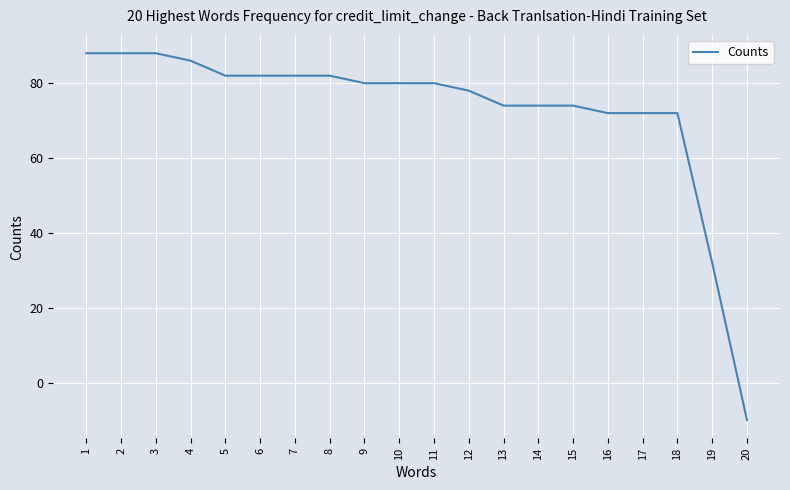

What is the difference between the maximum and second lowest values?

56